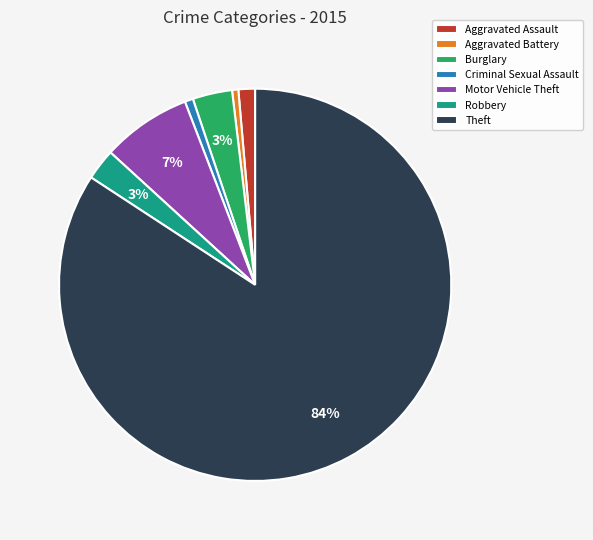

What percentage is the Robbery slice, to the nearest percent?

3%